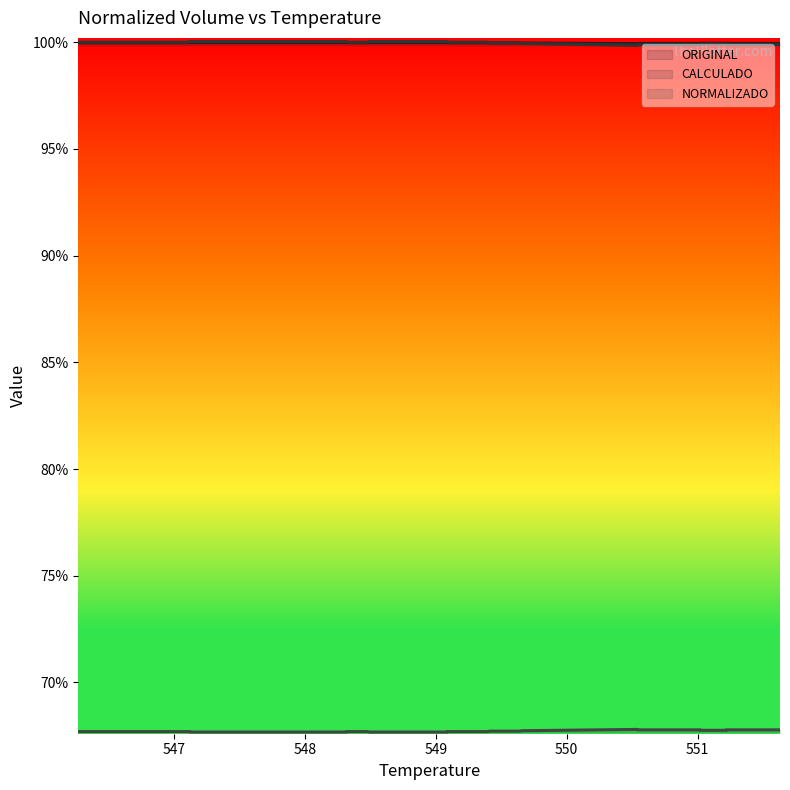

What is the label of the 5th point from the right?

551.02